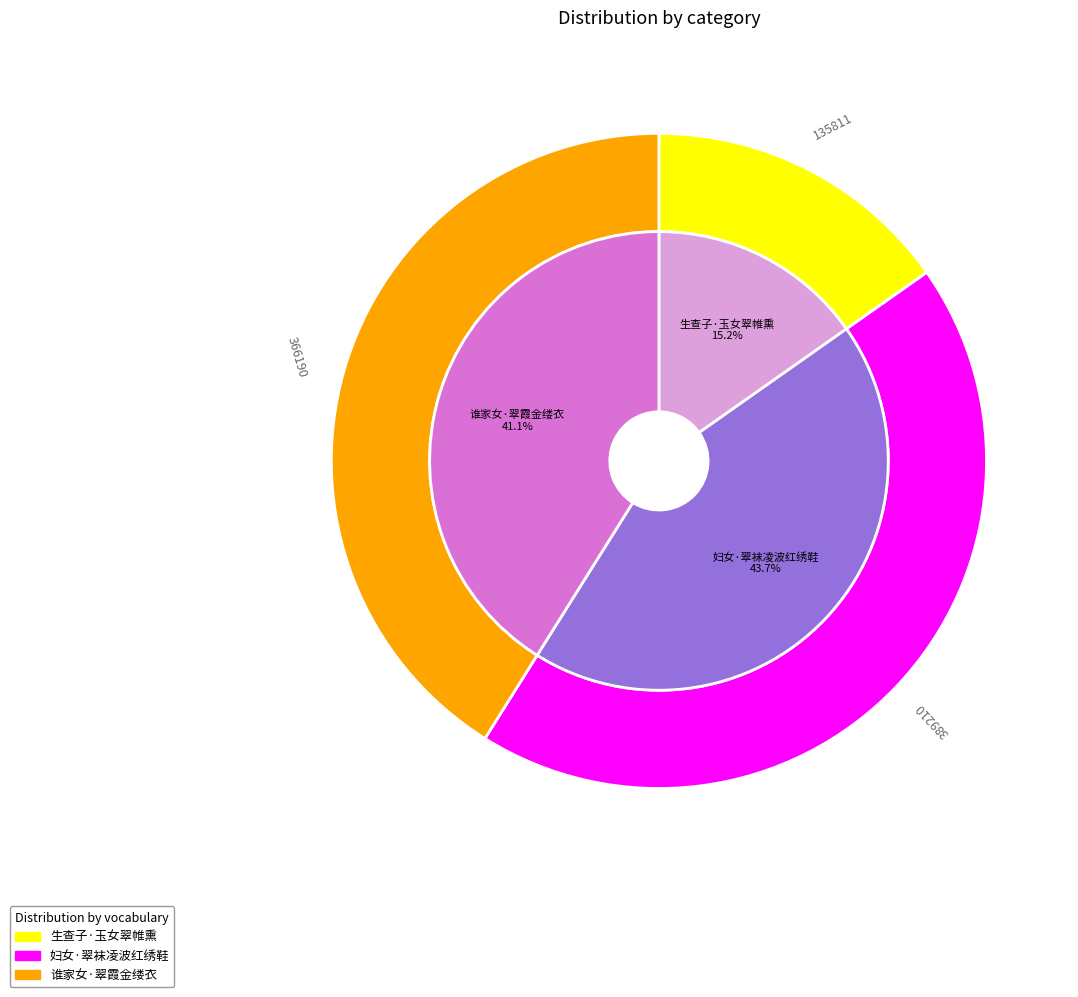

Is it true that 谁家女·翠霞金缕衣 is 34% of the pie?

False